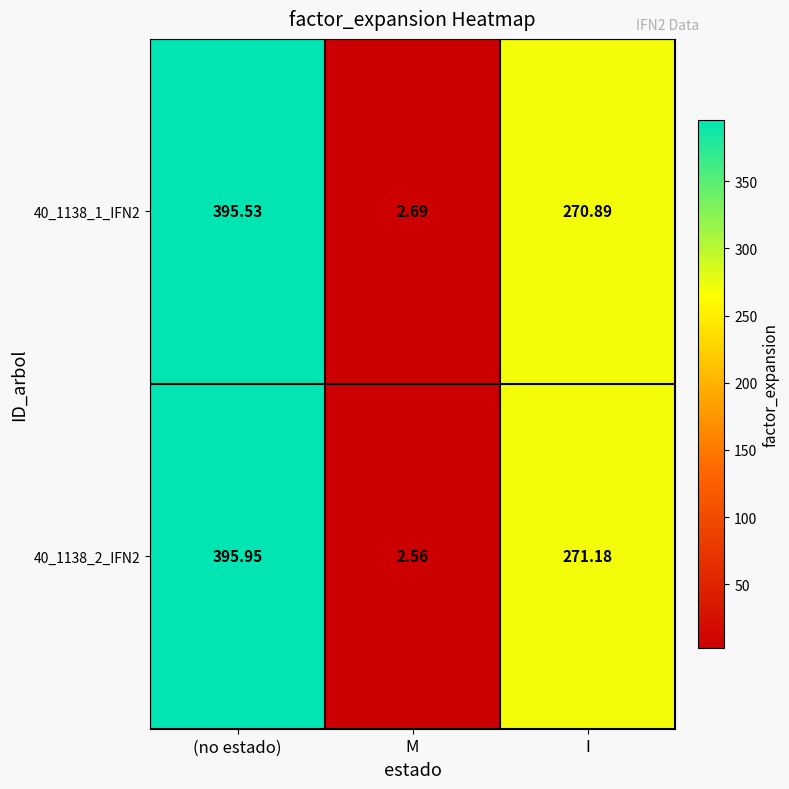

List the series in order of their overall mean, lowest first.

40_1138_1_IFN2, 40_1138_2_IFN2